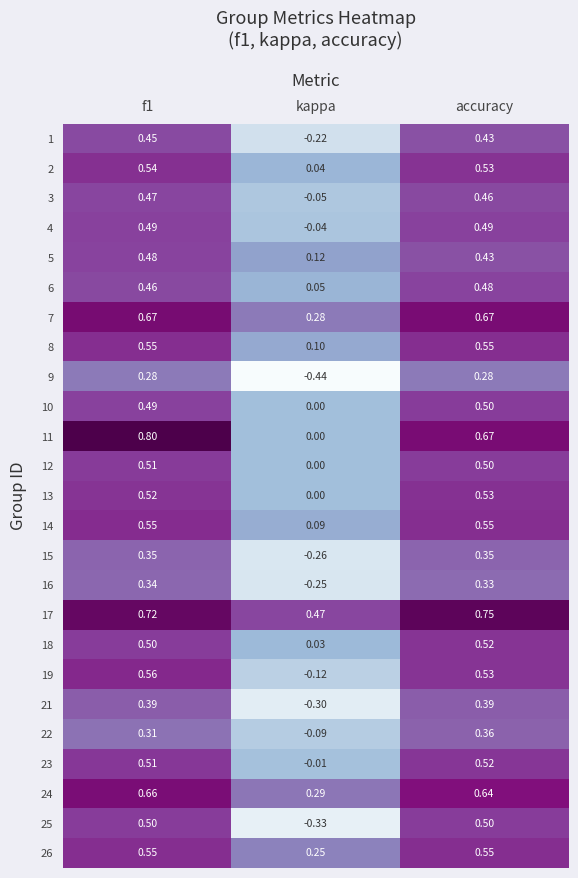

Which category has the highest value in the 23 series?

accuracy